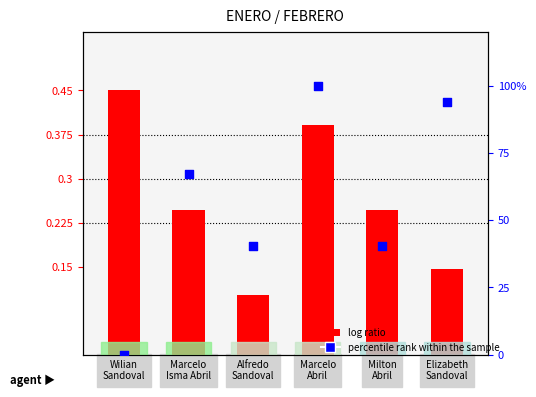

Which series reaches the minimum Y coordinate?

percentile rank within the sample